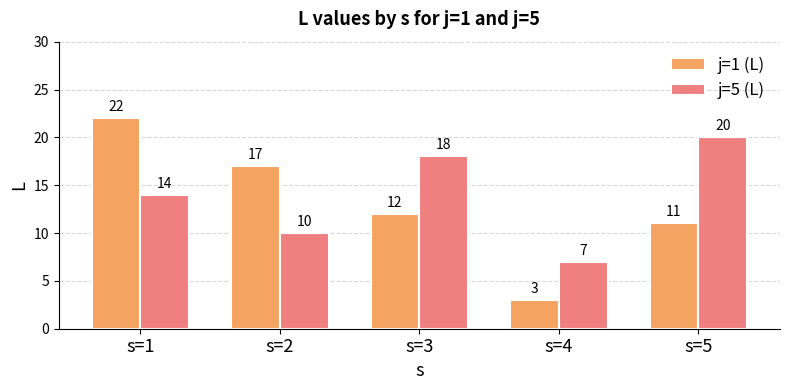

True or false: j=1 (L) has a value of 7 at s=2.

False